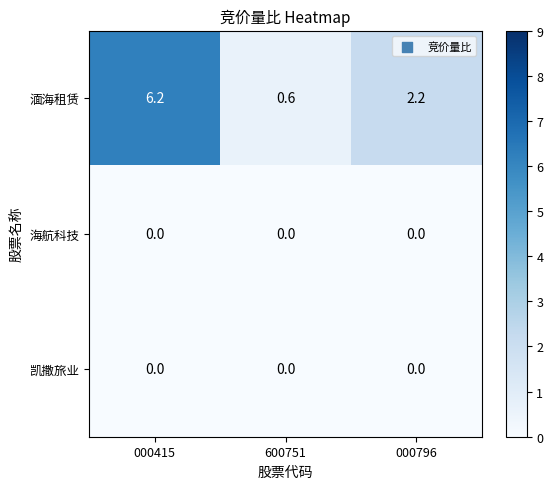

Which series has the largest range (max minus min)?

湎海租赁